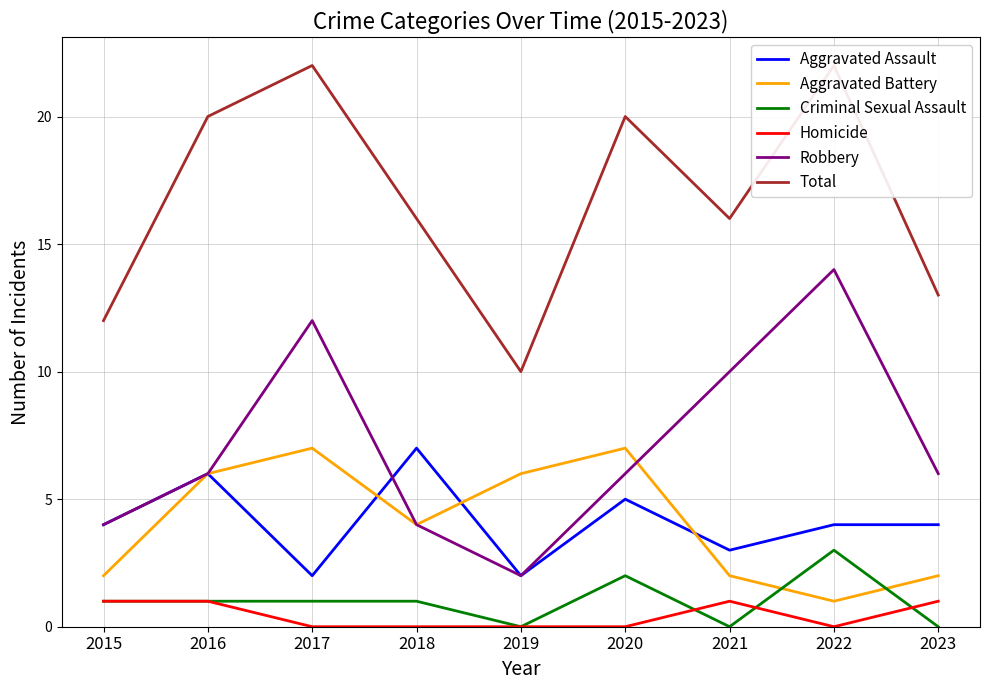

At 2016, list the series in order from largest to smallest.

Total, Aggravated Assault, Aggravated Battery, Robbery, Criminal Sexual Assault, Homicide